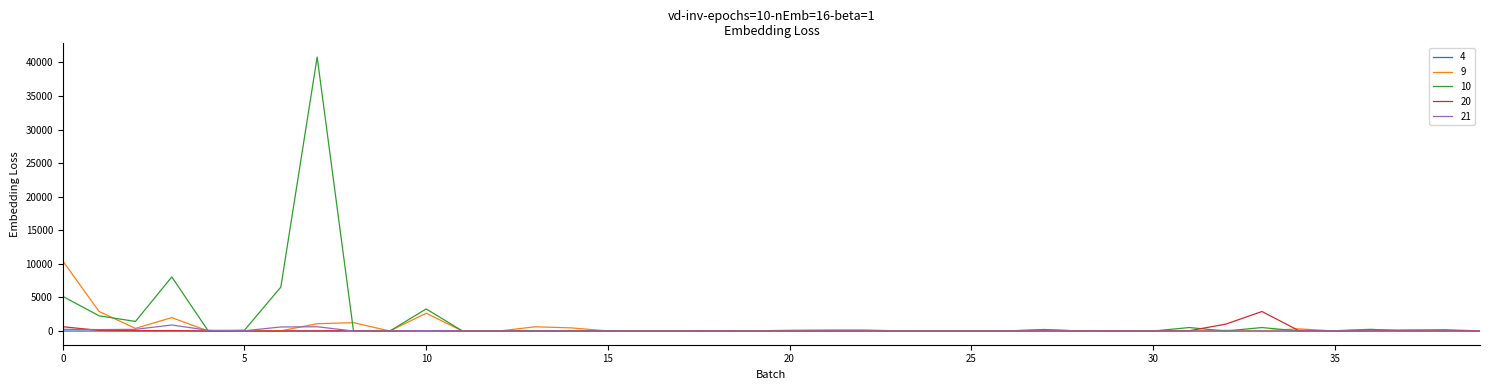

What is the greatest value displayed?

40805.0